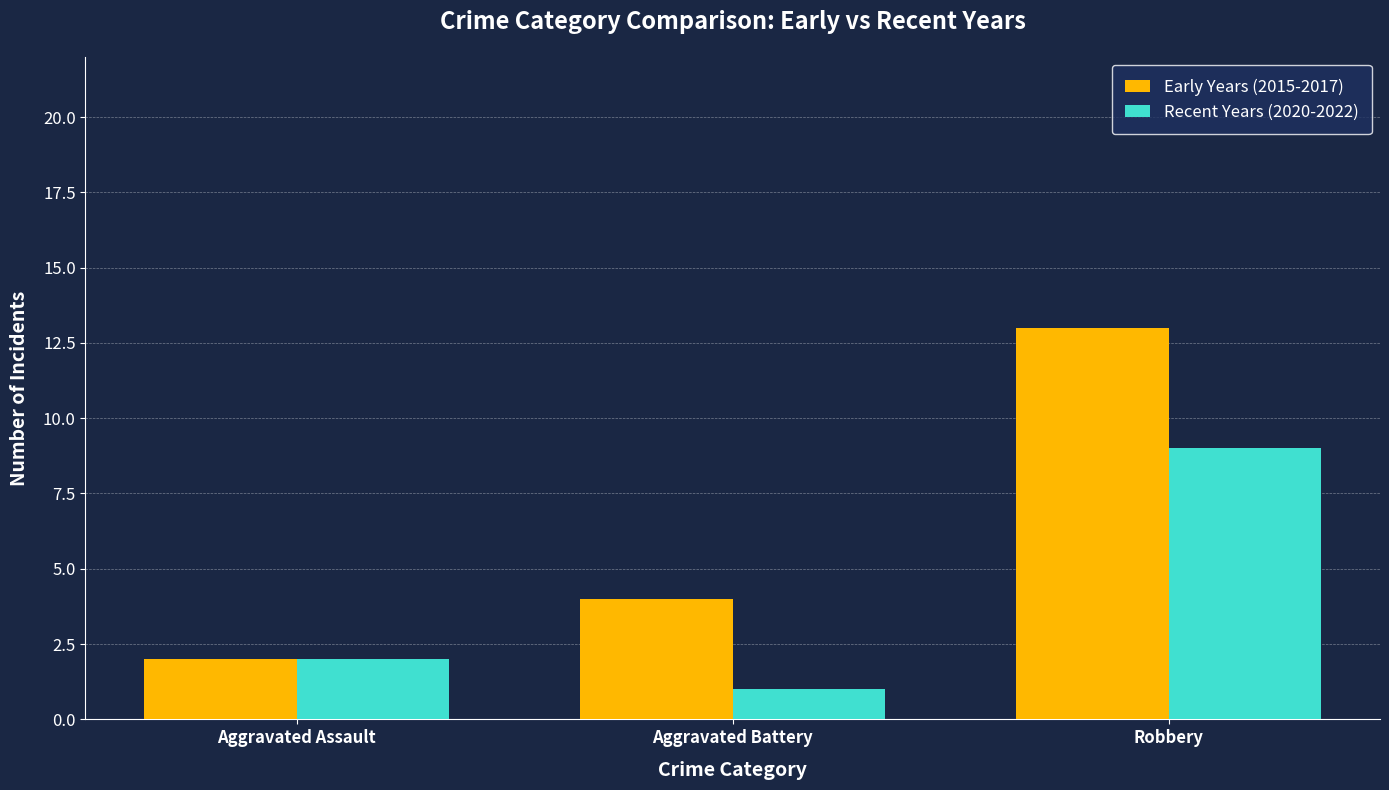

Where is Recent Years (2020-2022) nearest to the value 5?

Aggravated Assault